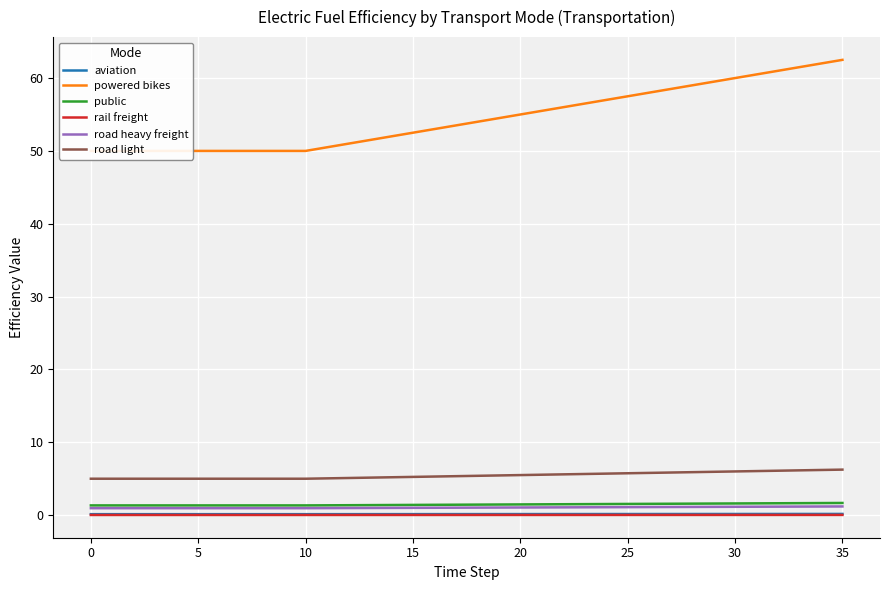

Reading left to right, list all the values displayed in this chart.

aviation: 0.1	0.1	0.1	0.1	0.1	0.1	0.1	0.1	0.1	0.1	0.1	0.1	0.1	0.1	0.1	0.1	0.1	0.1	0.1	0.1	0.1	0.1	0.1	0.2	0.2	0.2	0.2	0.2	0.2	0.2	0.2	0.2	0.2	0.2	0.2	0.2
powered bikes: 50.0	50.0	50.0	50.0	50.0	50.0	50.0	50.0	50.0	50.0	50.0	50.5	51.0	51.5	52.0	52.5	53.0	53.5	54.0	54.5	55.0	55.5	56.0	56.5	57.0	57.5	58.0	58.5	59.0	59.5	60.0	60.5	61.0	61.5	62.0	62.5
public: 1.3	1.3	1.3	1.3	1.3	1.3	1.3	1.3	1.3	1.3	1.3	1.4	1.4	1.4	1.4	1.4	1.4	1.4	1.4	1.5	1.5	1.5	1.5	1.5	1.5	1.5	1.6	1.6	1.6	1.6	1.6	1.6	1.6	1.6	1.7	1.7
rail freight: 0.0	0.0	0.0	0.0	0.0	0.0	0.0	0.0	0.0	0.0	0.0	0.0	0.0	0.0	0.0	0.0	0.0	0.0	0.0	0.0	0.0	0.0	0.0	0.0	0.0	0.0	0.0	0.0	0.0	0.0	0.0	0.0	0.0	0.0	0.0	0.0
road heavy freight: 1.0	1.0	1.0	1.0	1.0	1.0	1.0	1.0	1.0	1.0	1.0	1.0	1.0	1.0	1.0	1.0	1.0	1.0	1.0	1.0	1.1	1.1	1.1	1.1	1.1	1.1	1.1	1.1	1.1	1.1	1.1	1.2	1.2	1.2	1.2	1.2
road light: 5.0	5.0	5.0	5.0	5.0	5.0	5.0	5.0	5.0	5.0	5.0	5.0	5.1	5.2	5.2	5.2	5.3	5.3	5.4	5.5	5.5	5.5	5.6	5.7	5.7	5.8	5.8	5.8	5.9	6.0	6.0	6.0	6.1	6.2	6.2	6.2